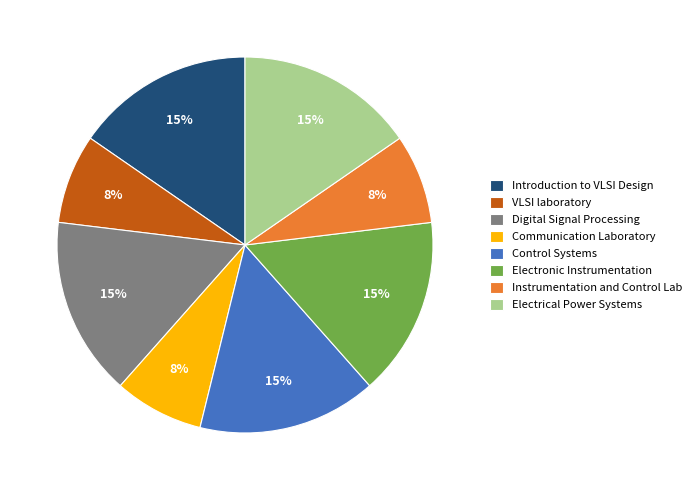

Is it true that Electronic Instrumentation is 4% of the pie?

False